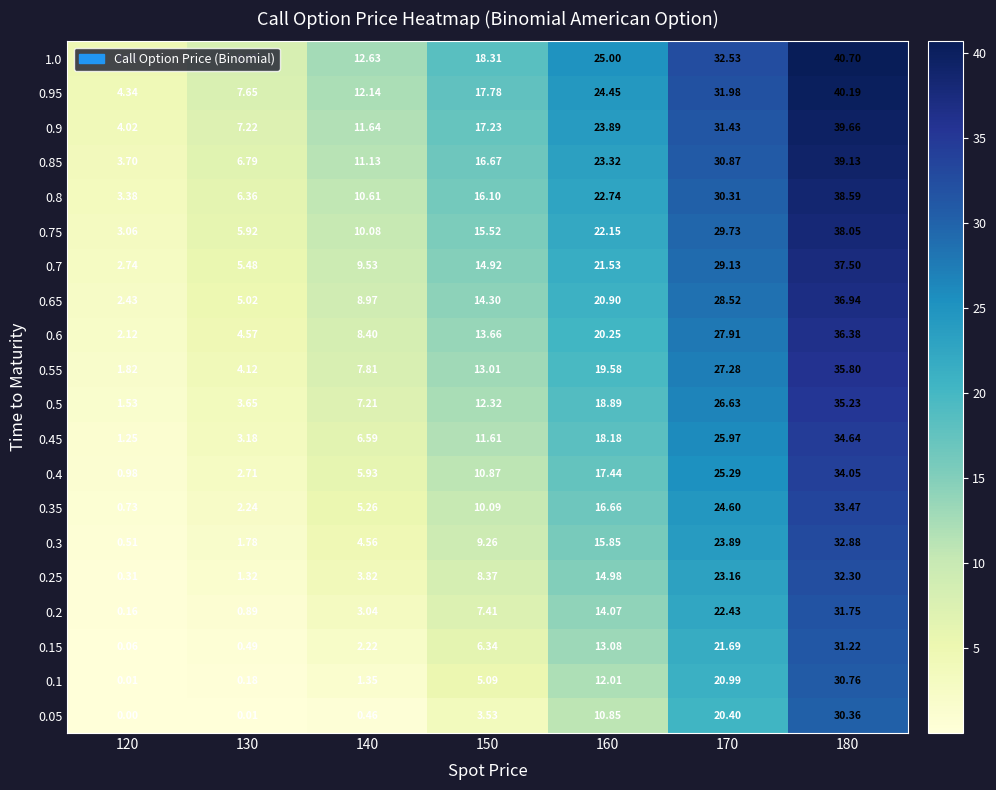

Is the value of 0.6 at 120 greater than the value of 0.15 at 120?

Yes